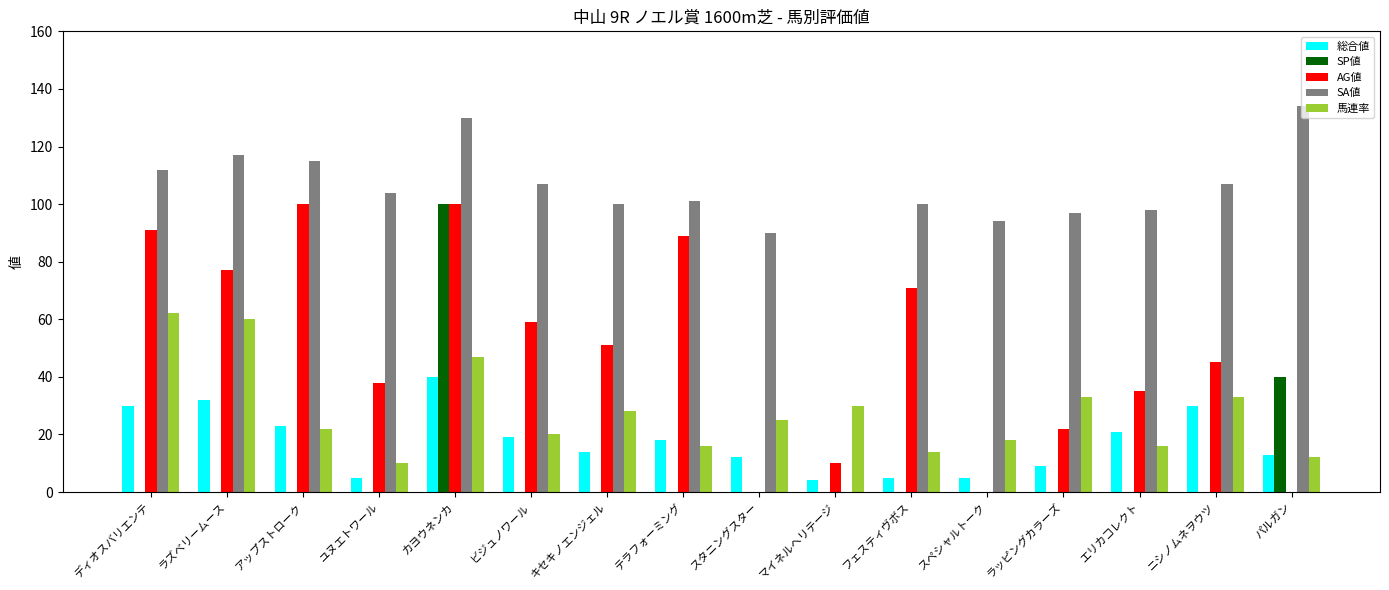

What is the average value of the SA値 series?

100